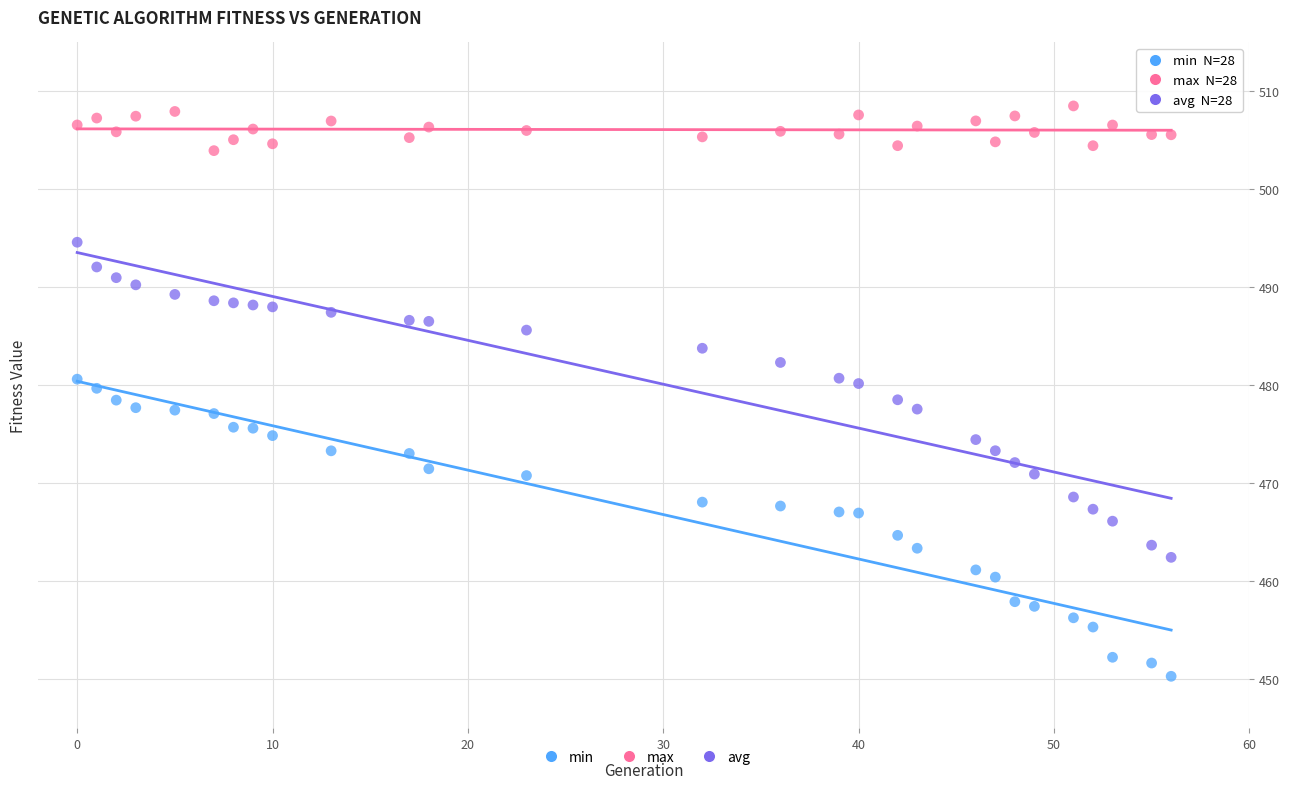

Which series reaches the maximum Y coordinate?

max